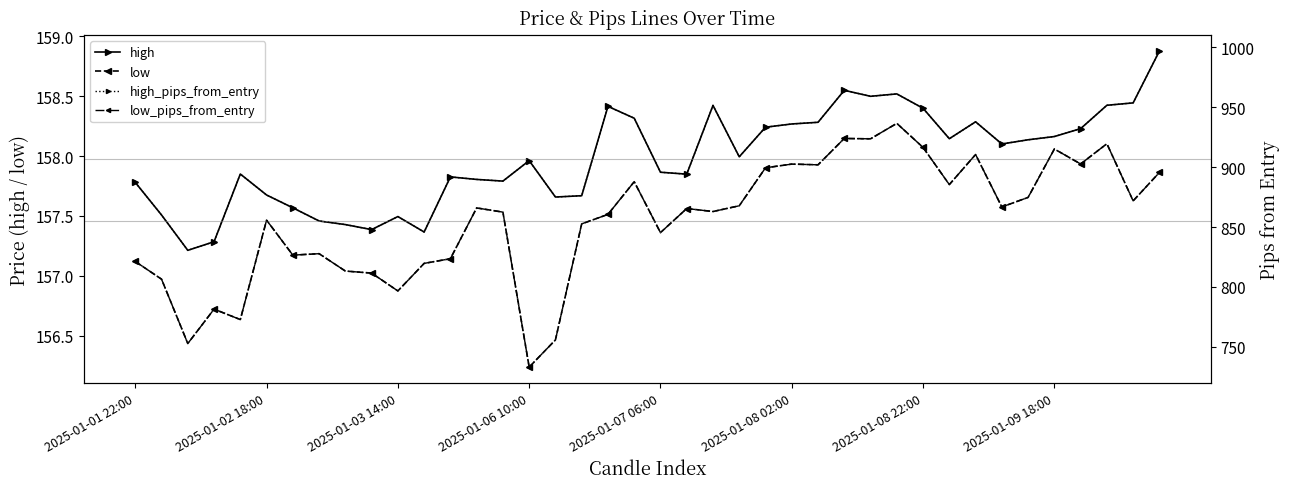

What is the minimum value for high_pips_from_entry?

830.6